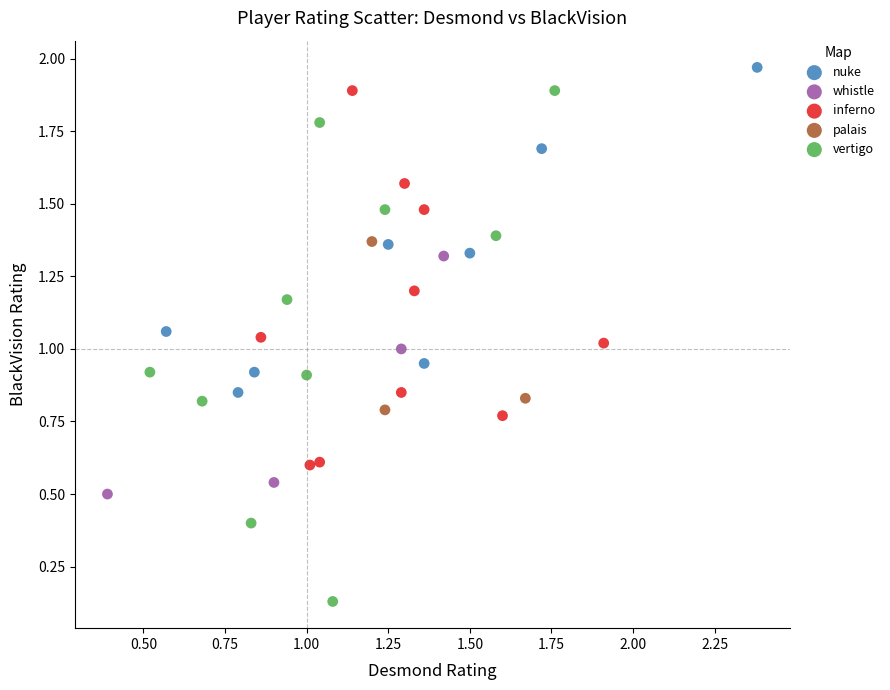

Which series reaches the minimum Y coordinate?

vertigo